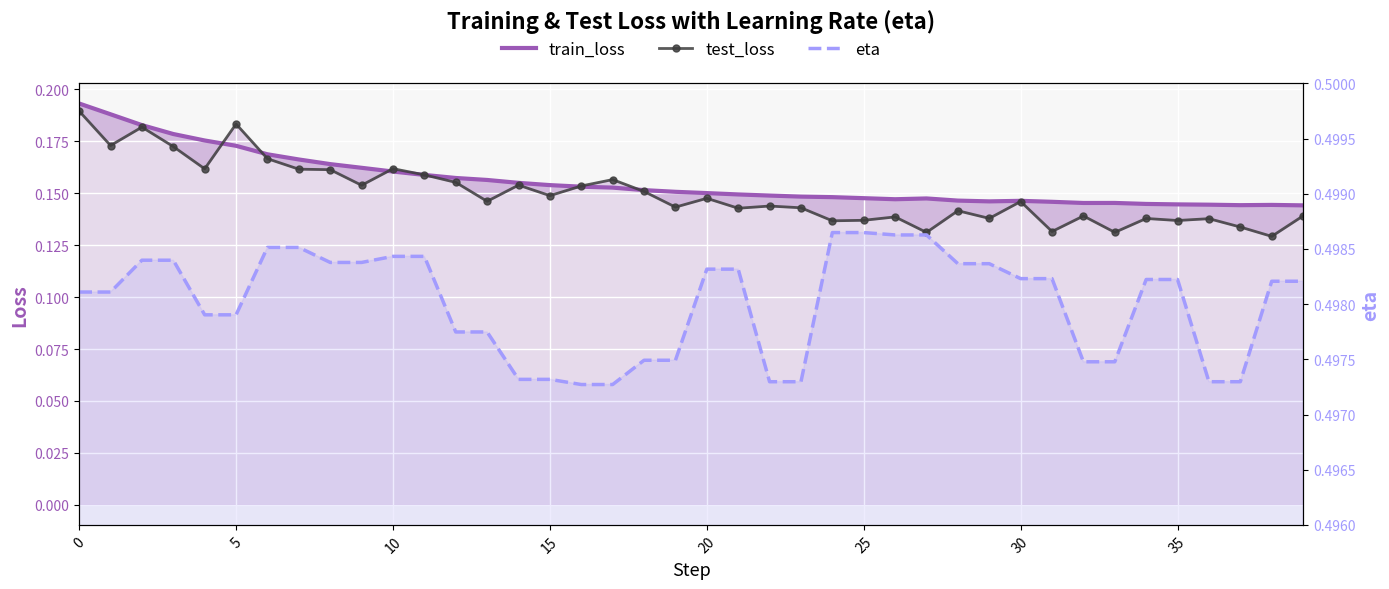

At which category does train_loss reach its first local peak?

27